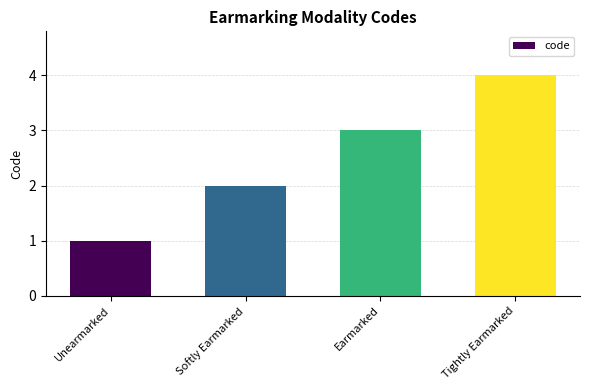

Reading left to right, transcribe all the data shown in this chart.

Unearmarked=1	Softly Earmarked=2	Earmarked=3	Tightly Earmarked=4